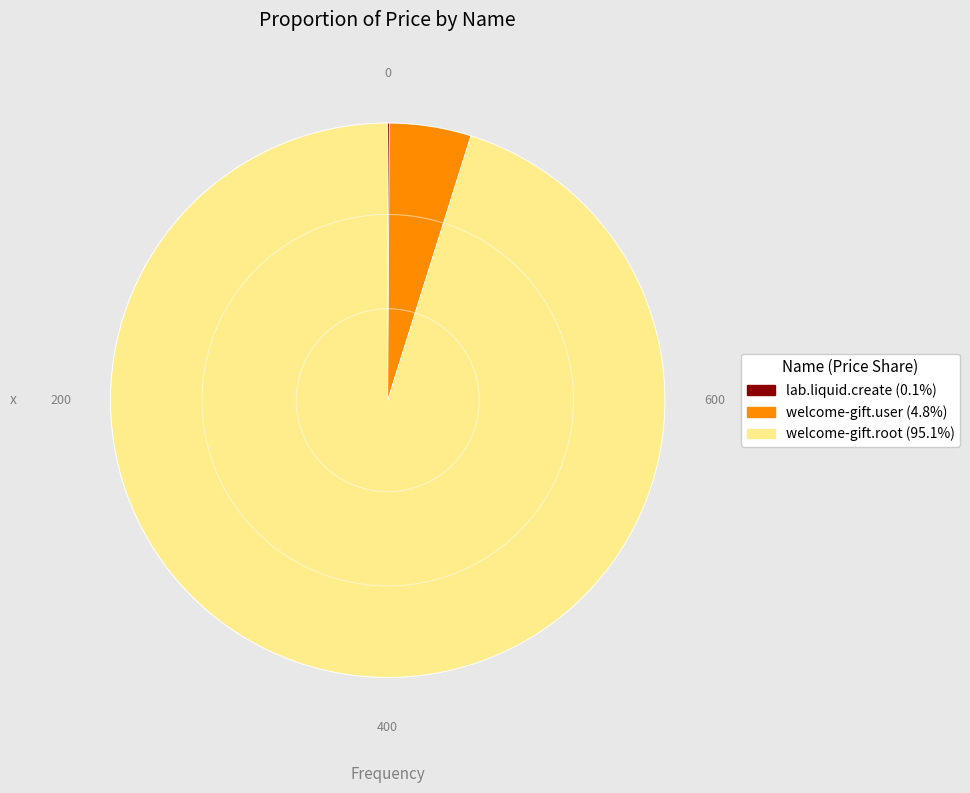

Which slice represents more than half of the pie?

welcome-gift.root